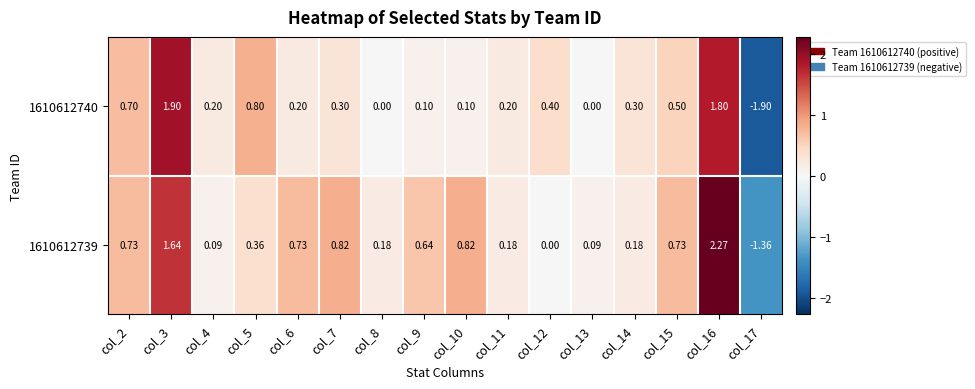

Is the value of 1610612740 at col_6 greater than the value of 1610612739 at col_17?

Yes